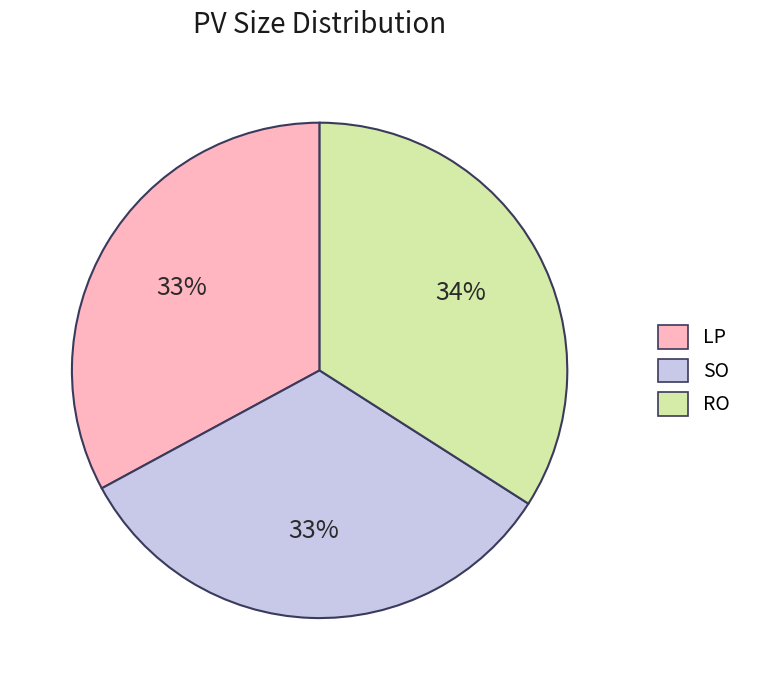

How many segments does this pie chart have?

3